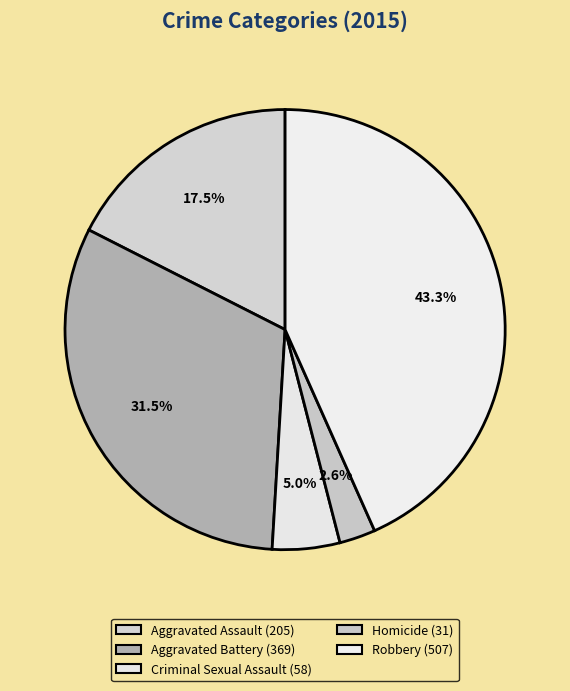

True or false: Homicide accounts for 3% of the total.

True